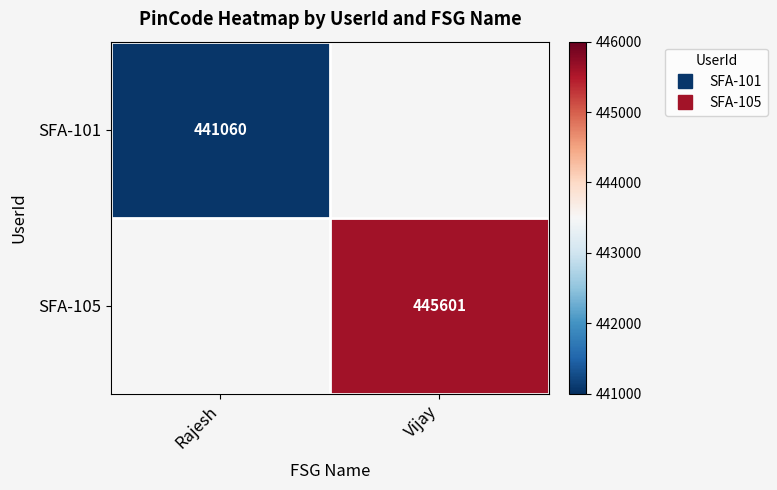

Is the value of SFA-101 at Rajesh greater than the value of SFA-105 at Rajesh?

No